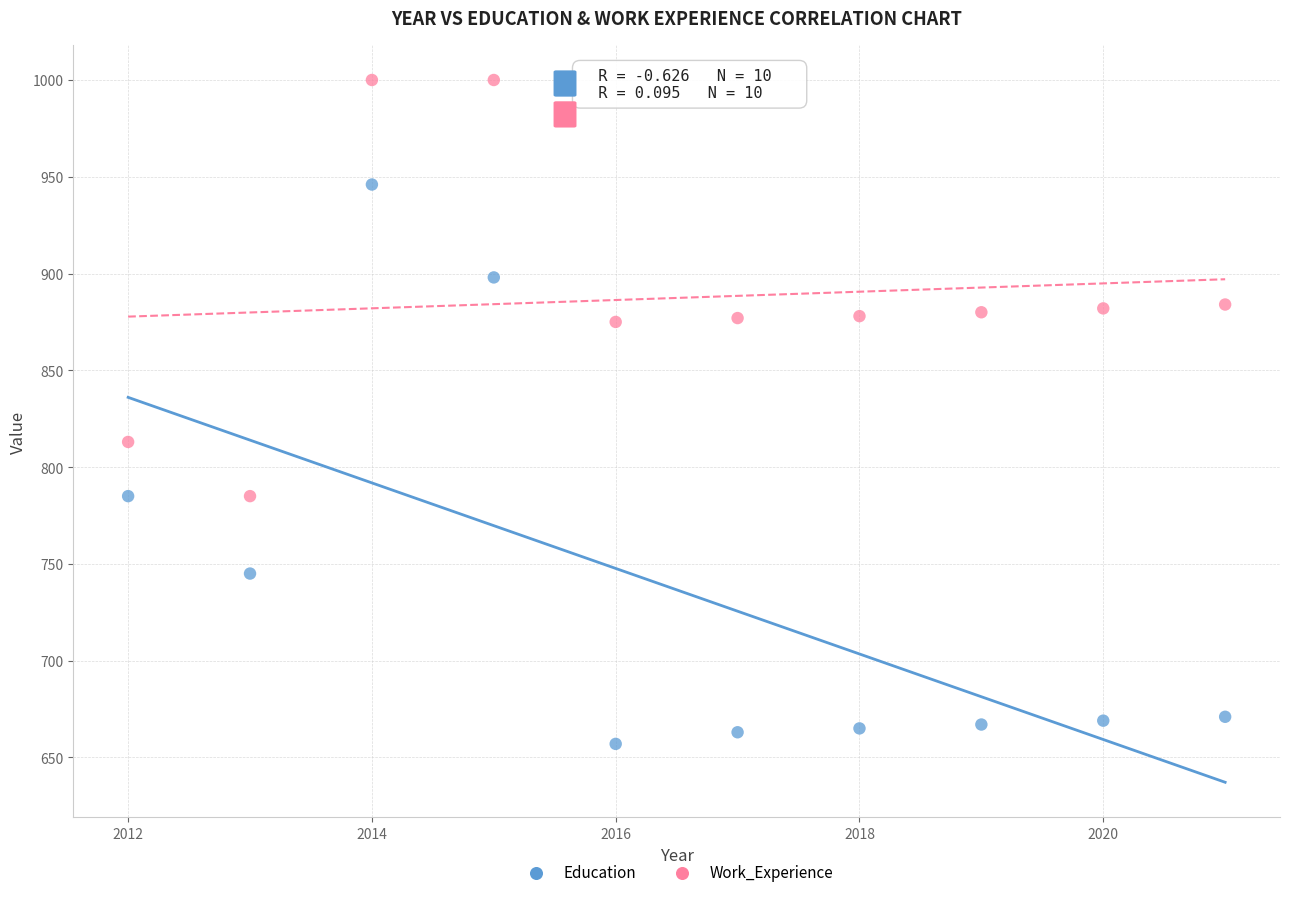

Which series contains the lowest Y value?

Education